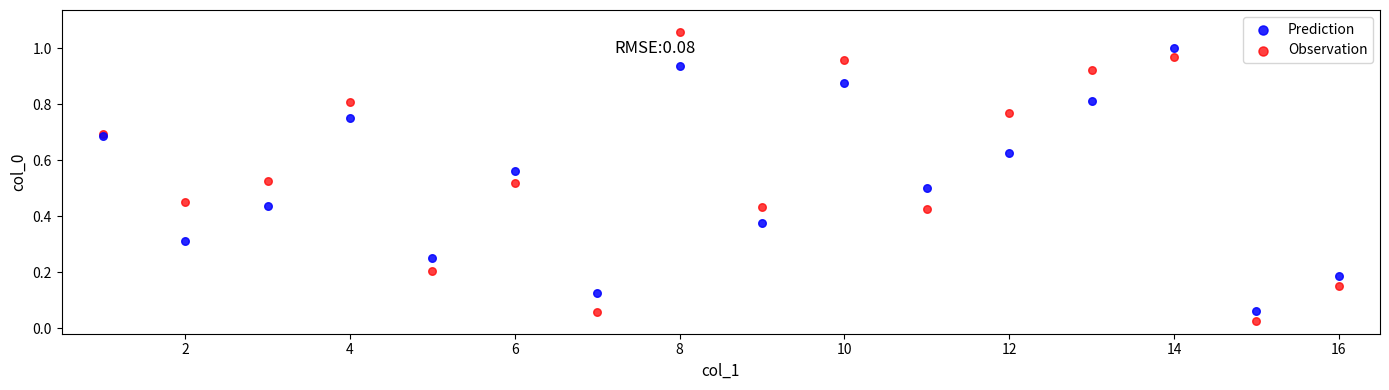

Which series contains the highest Y value?

Observation